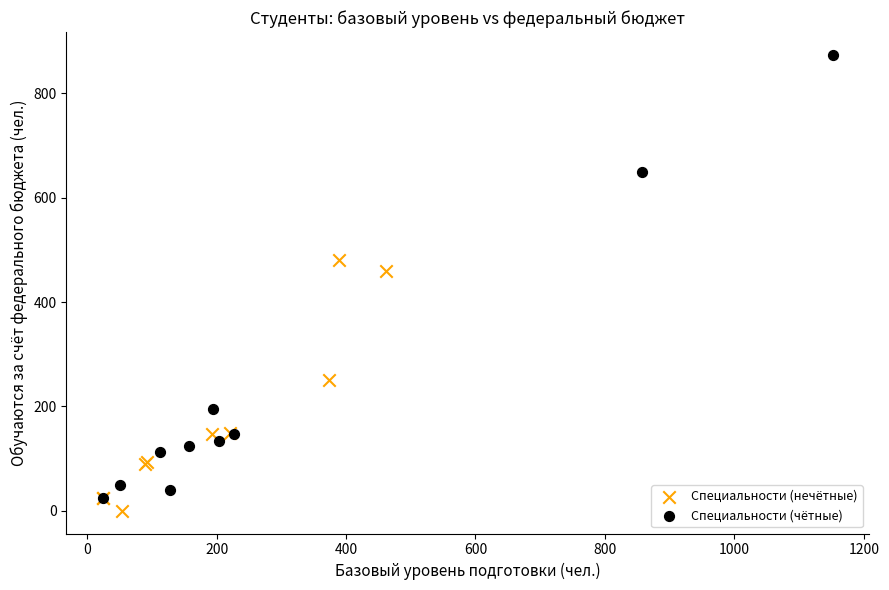

Which series contains the lowest Y value?

Специальности (нечётные)